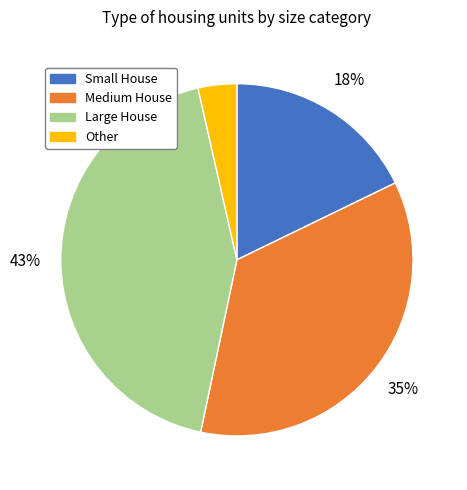

Count the number of slices in the pie.

4